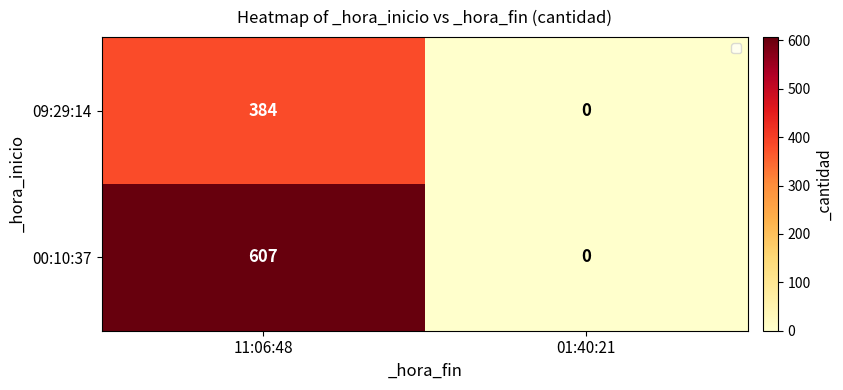

Count the number of data series in this chart.

2